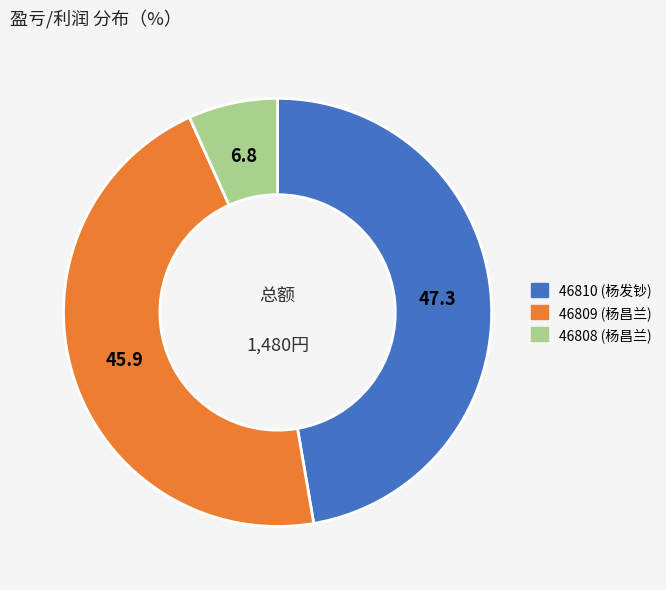

Is it true that 46809 (杨昌兰) is 46% of the pie?

True